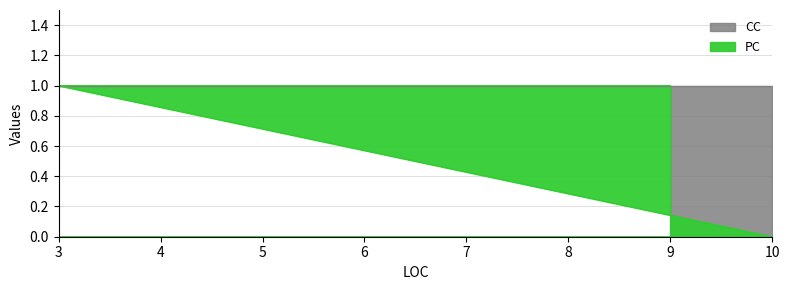

True or false: the data has more than 1 interior local peaks.

False